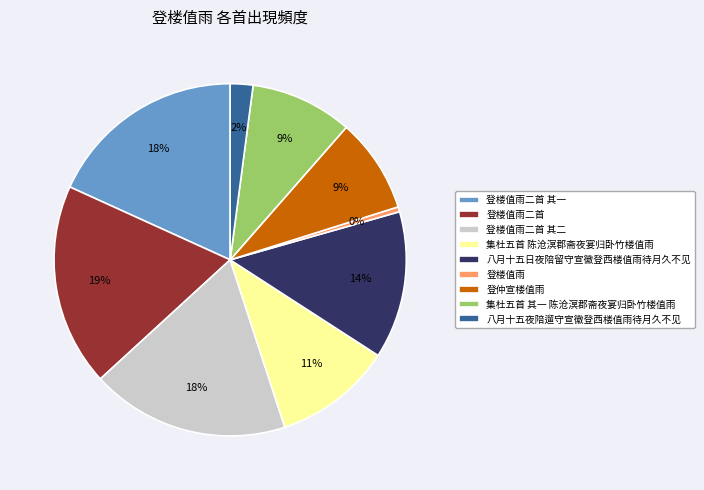

Which category has the smallest portion of the pie?

登楼值雨